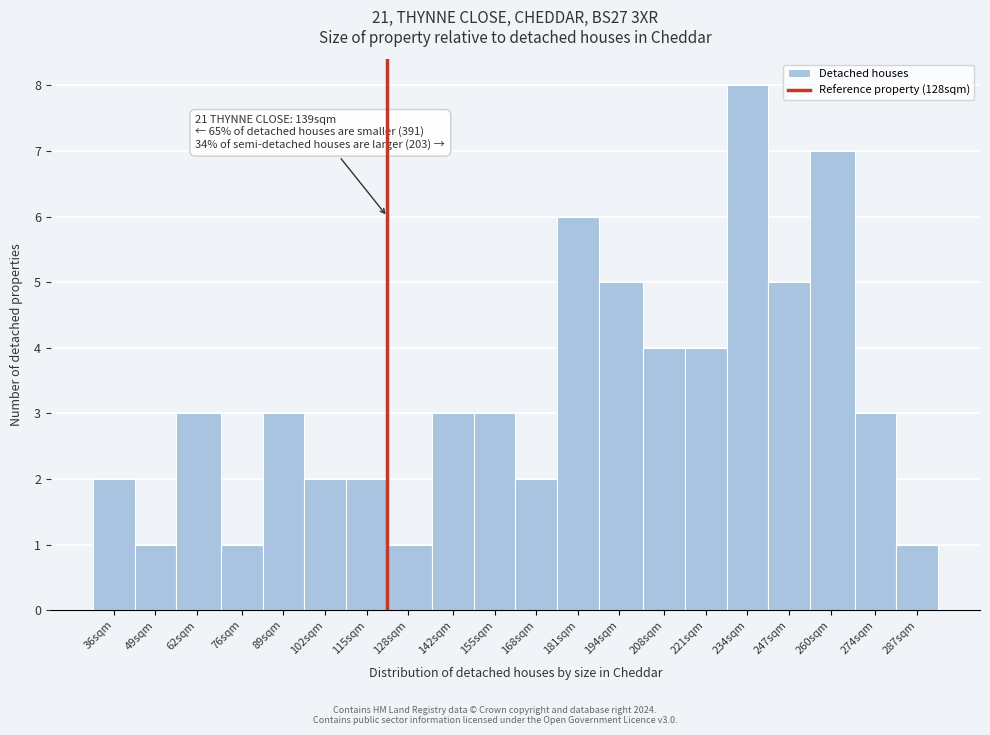

Reading left to right, extract all data points from this chart.

2	1	3	1	3	2	2	1	3	3	2	6	5	4	4	8	5	7	3	1